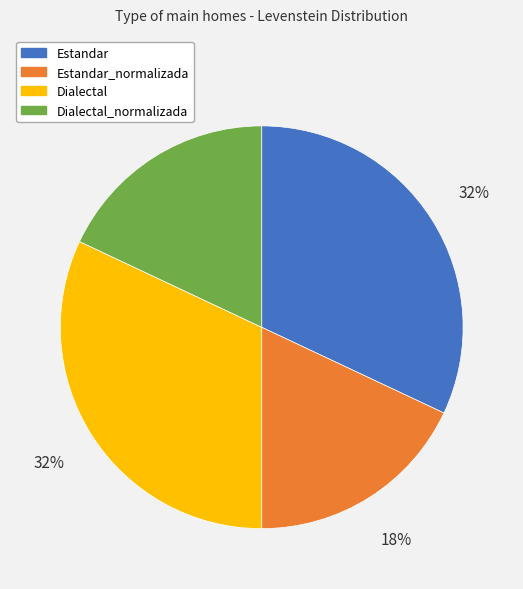

Is there a majority slice in this chart?

No